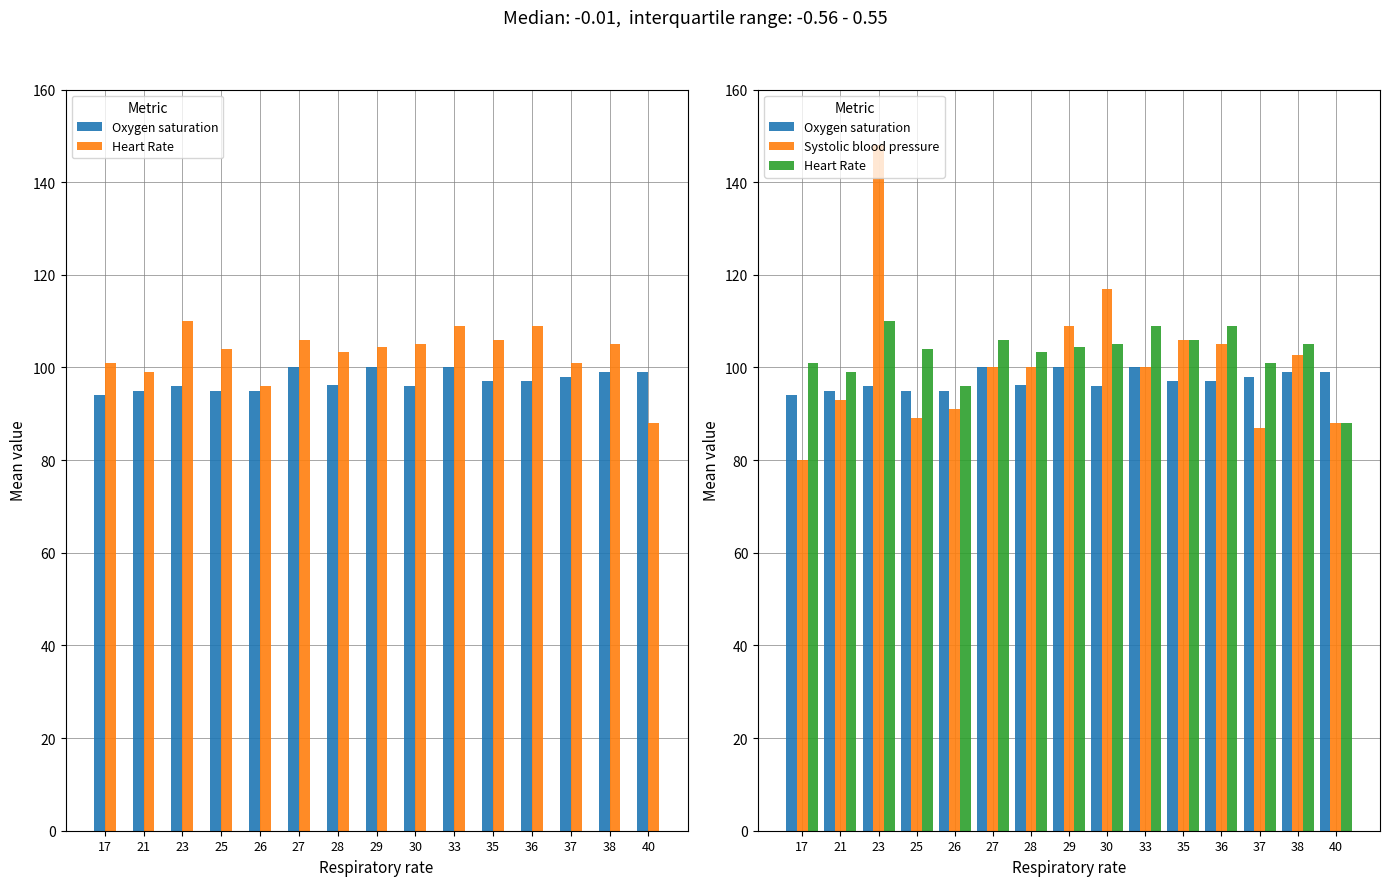

What is the sum of all Heart Rate values?

1546.8